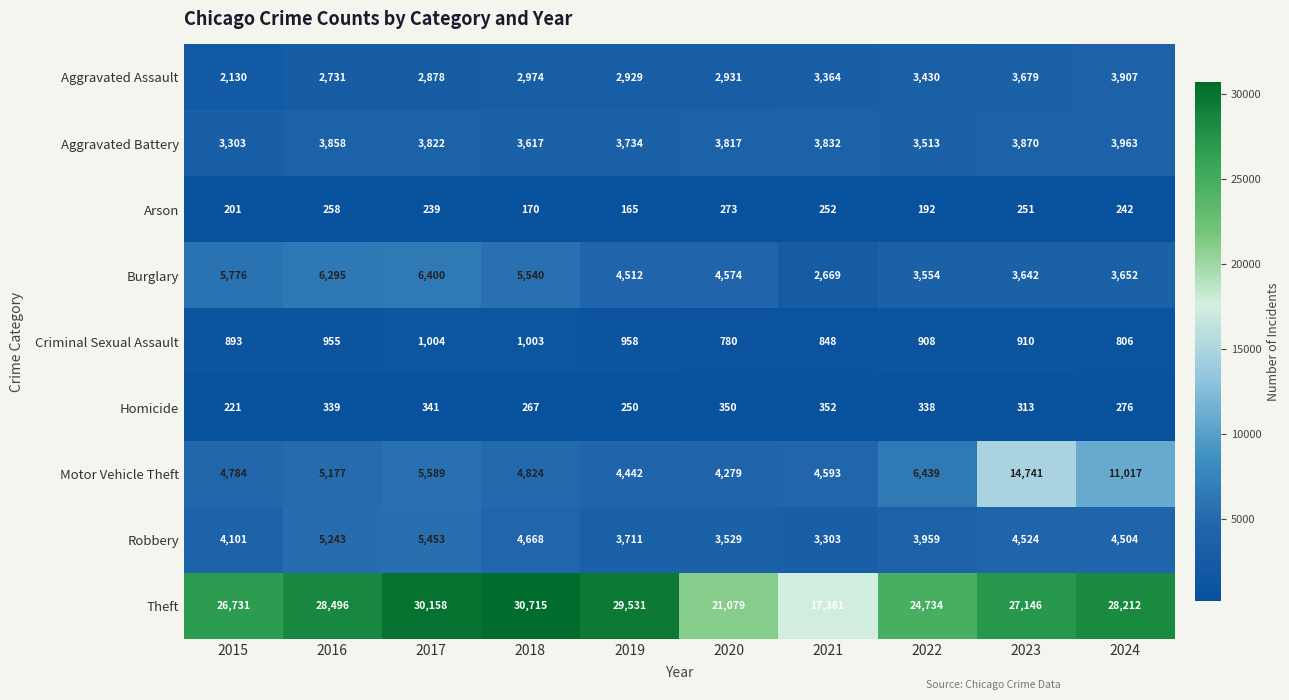

Which category has the lowest value across all series?

2019